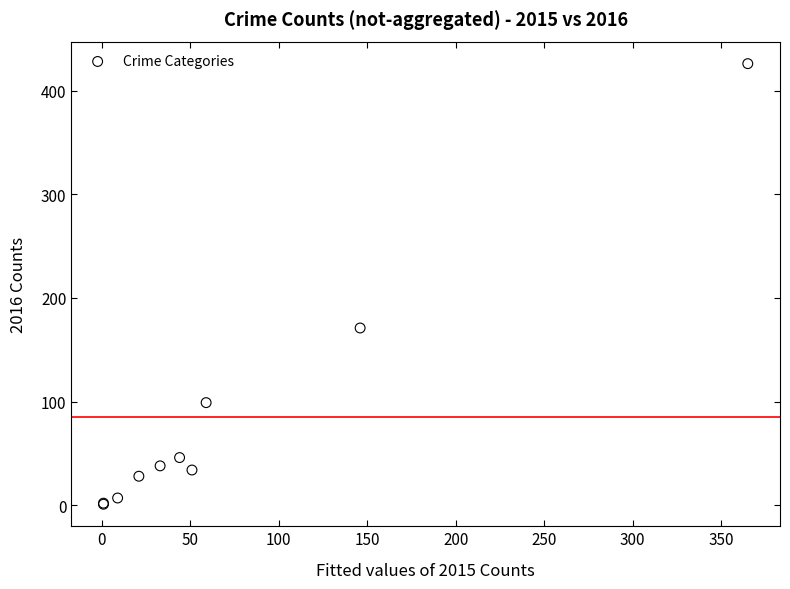

What Y value in the scatter plot is closest to 213?

171